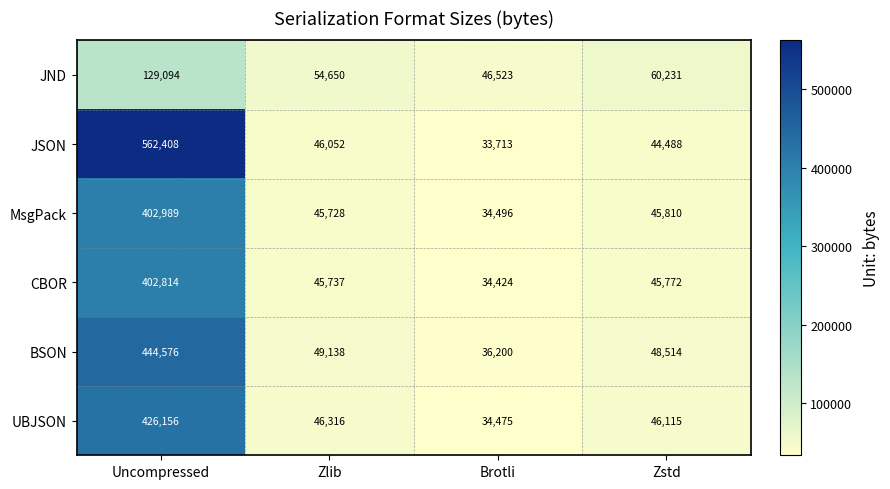

Where is UBJSON nearest to the value 230315?

Zlib